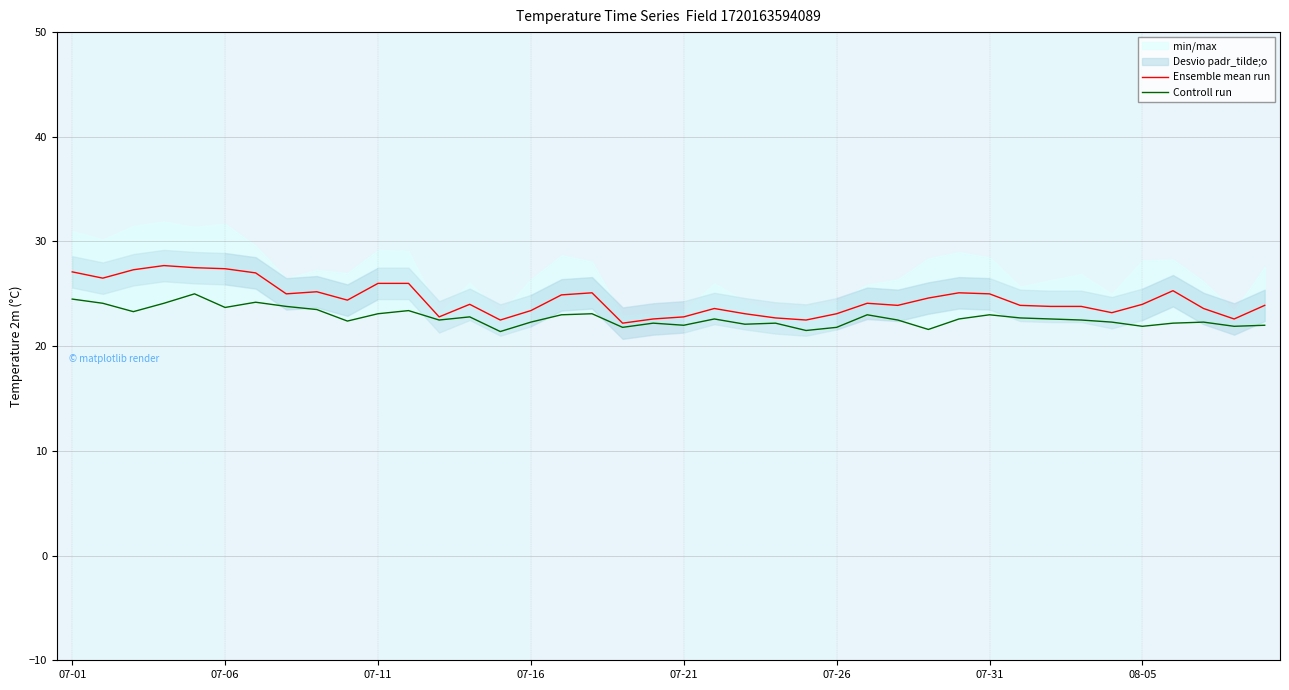

True or false: Ensemble mean run has a value of 6.2 at 07-16.

False